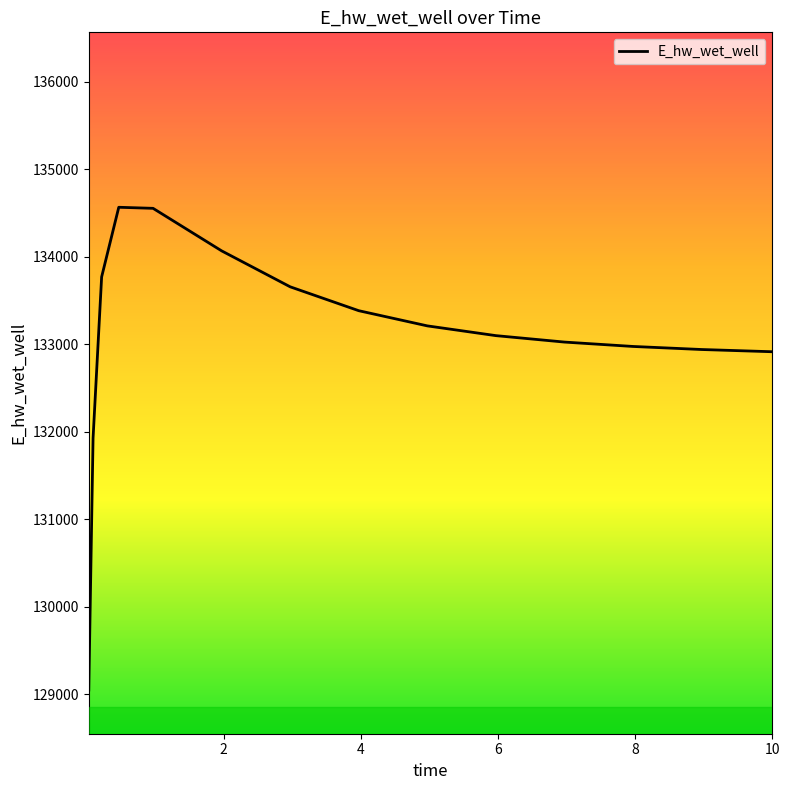

What is the greatest value displayed?

134565.9